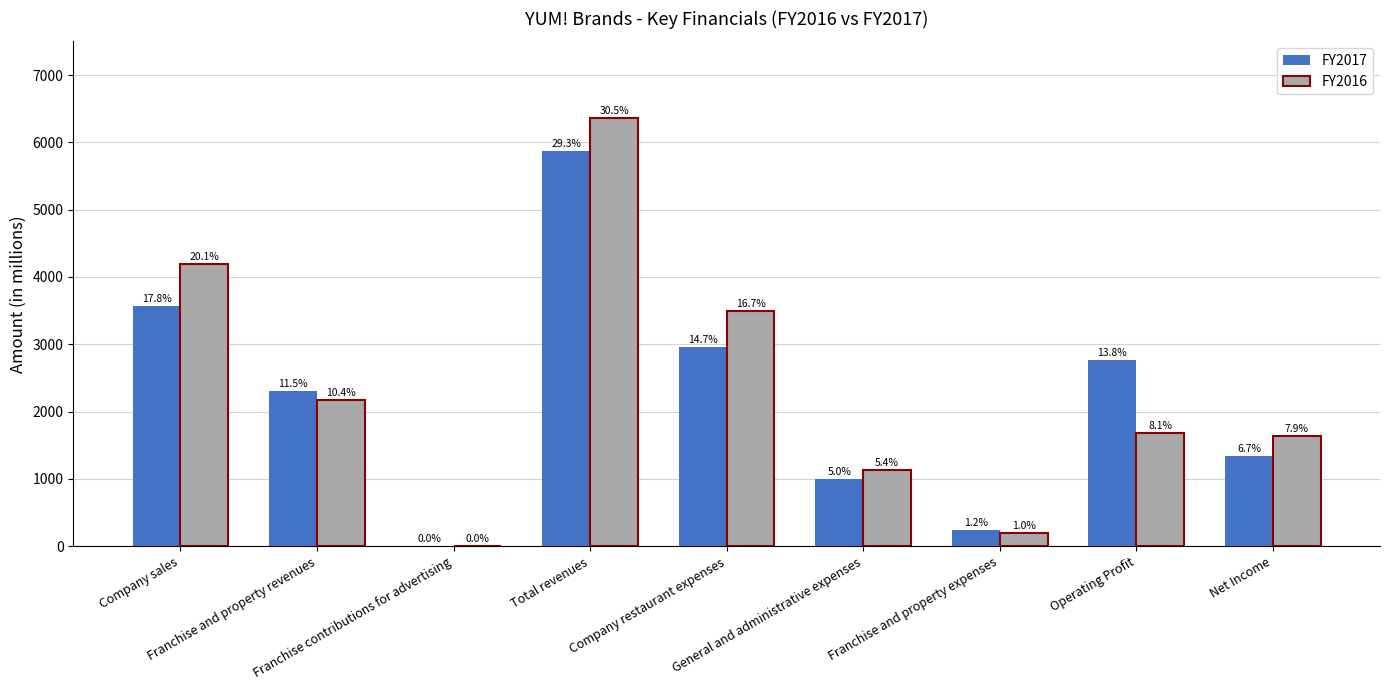

What is the sum of all FY2017 values?

20047